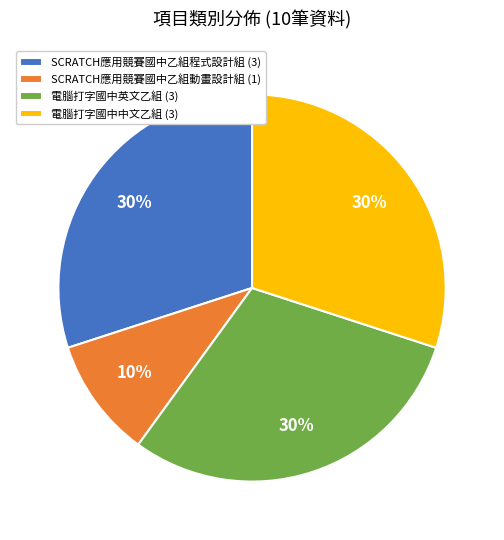

Is it true that 電腦打字國中中文乙組 (3) is 30% of the pie?

True